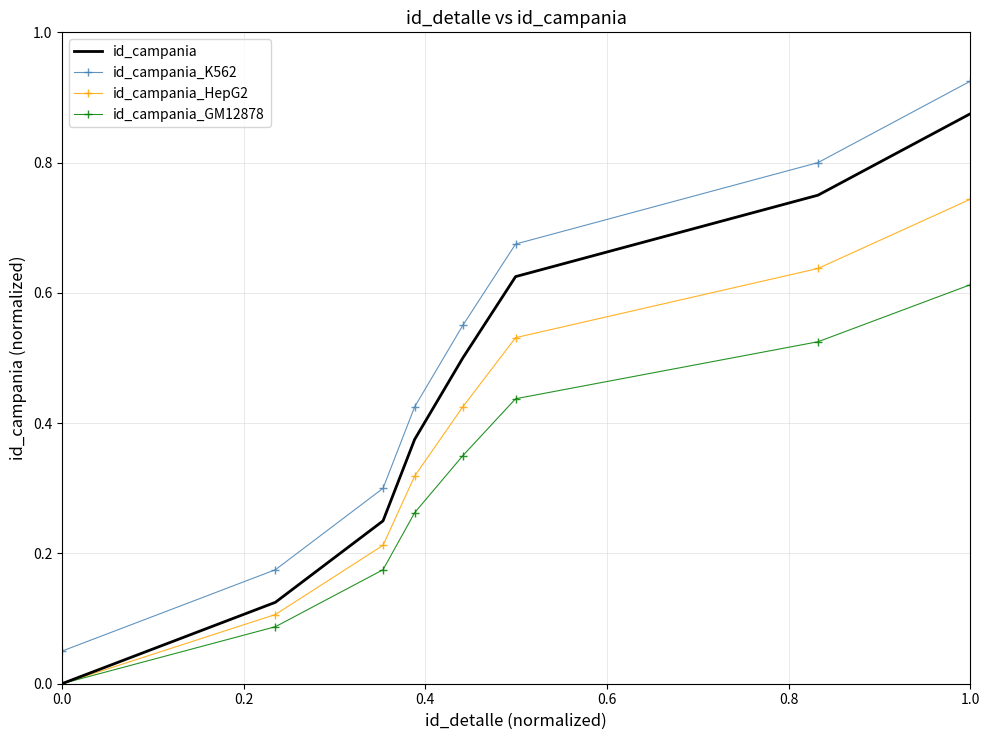

True or false: id_campania_K562 and id_campania_GM12878 intersect in this chart.

False